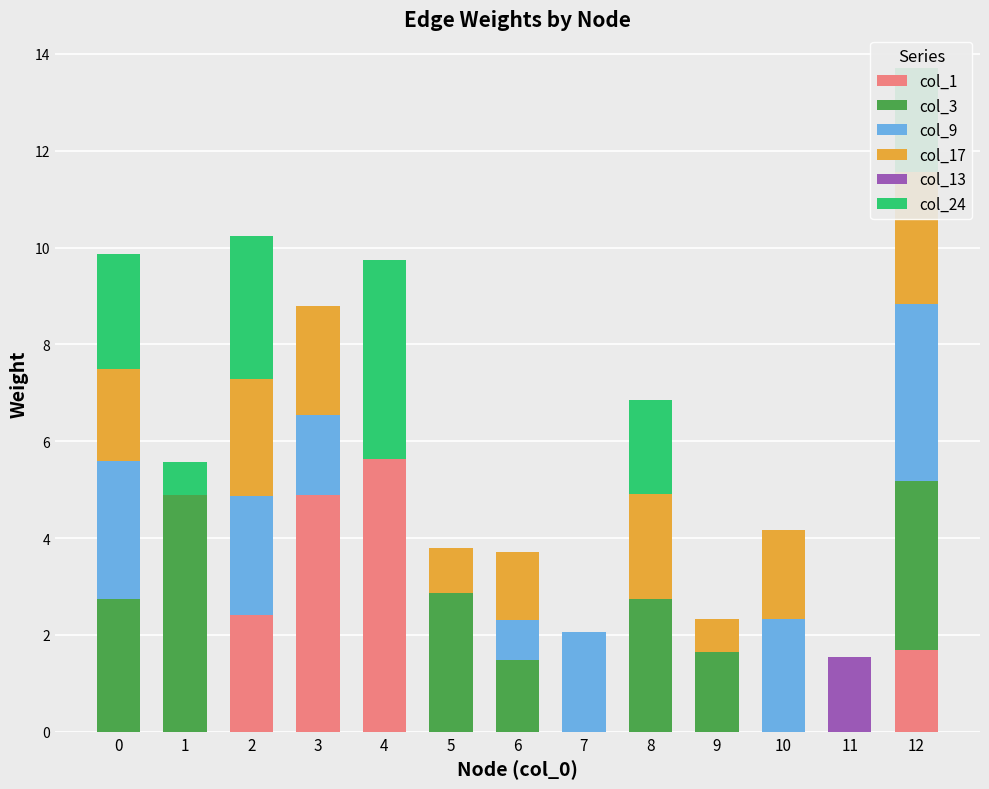

How many data points in col_17 are less than 1?

6